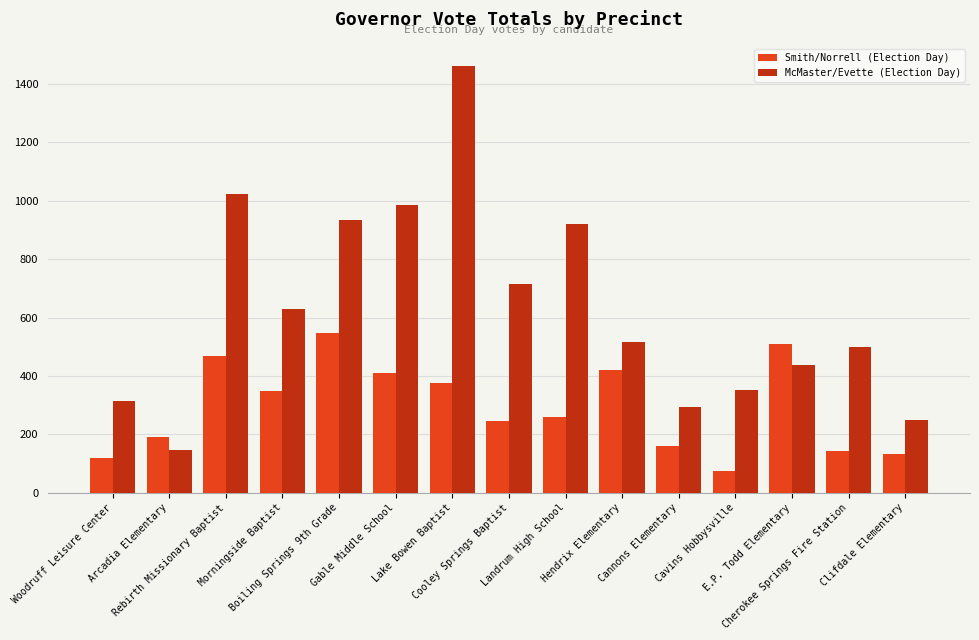

What is the total value across all series at E.P. Todd Elementary?

947